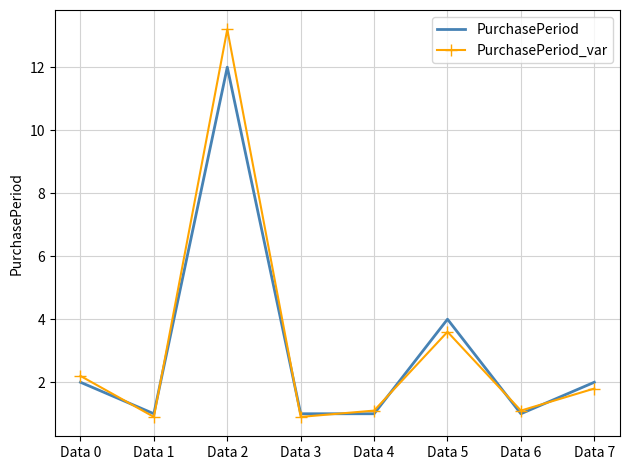

Read the PurchasePeriod value at Data 1.

1.0